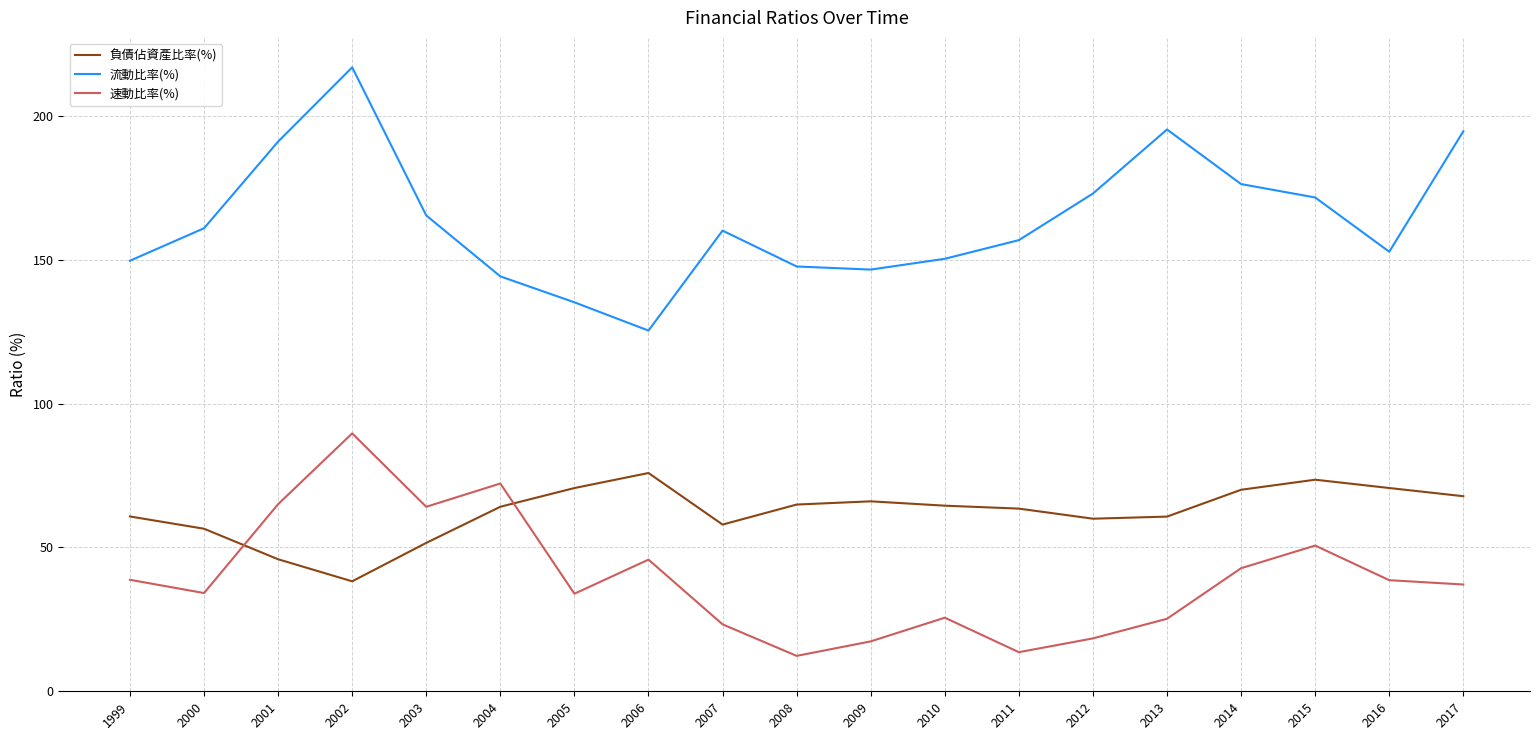

Count the number of categories in the chart.

19